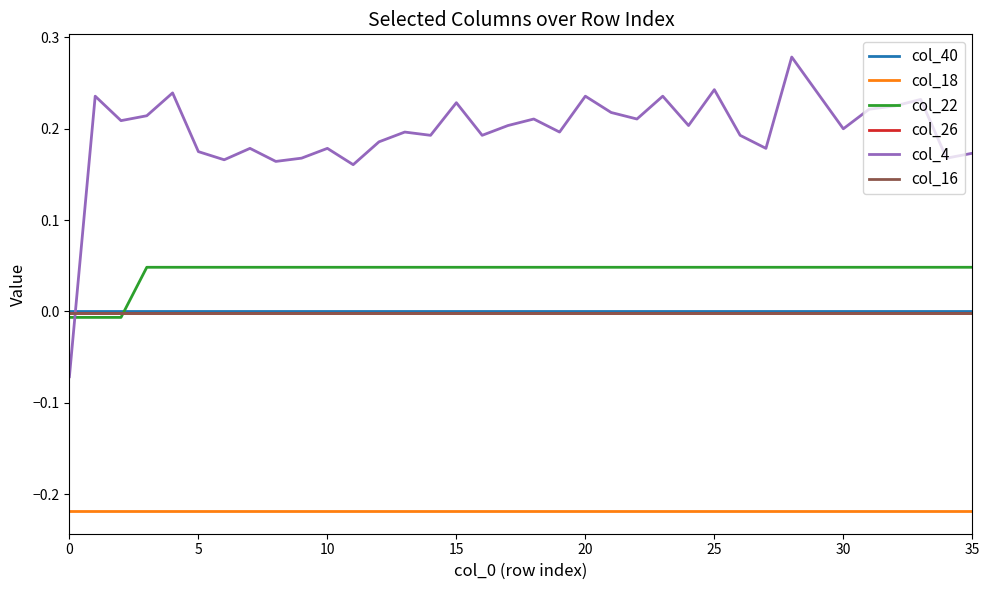

Which series has the largest total across all categories?

col_4